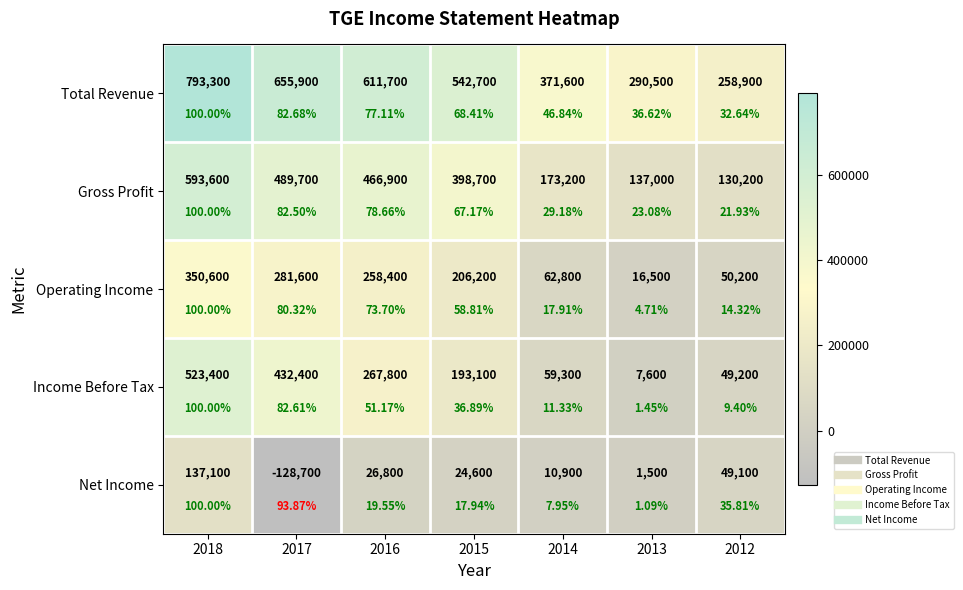

The value of Net Income at 2016 is 41268. True or false?

False